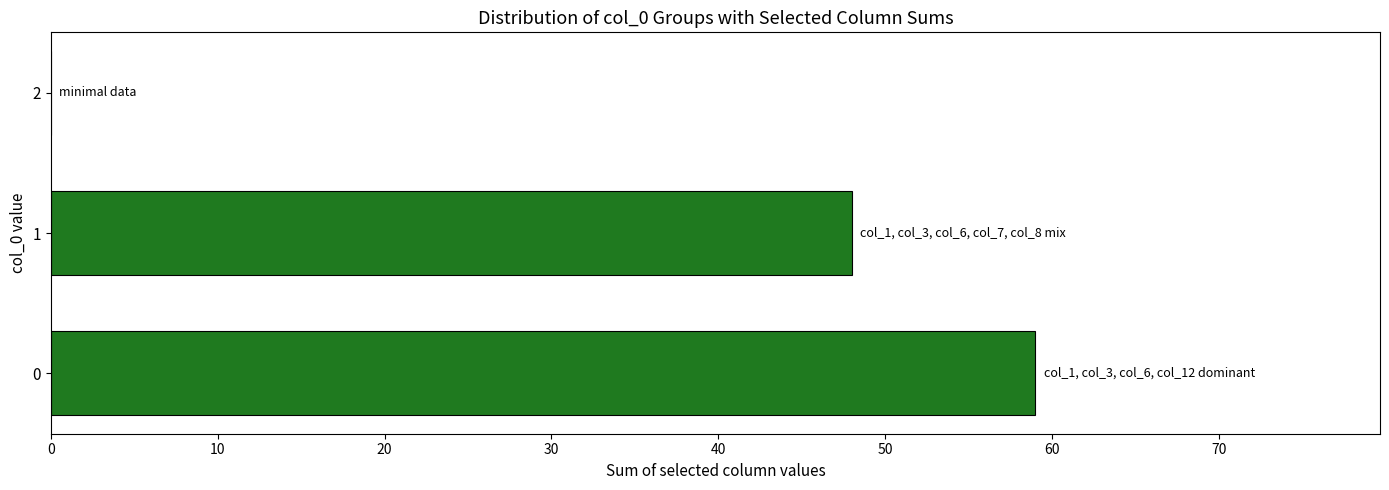

What is the change in value from 1 to 2?

-48